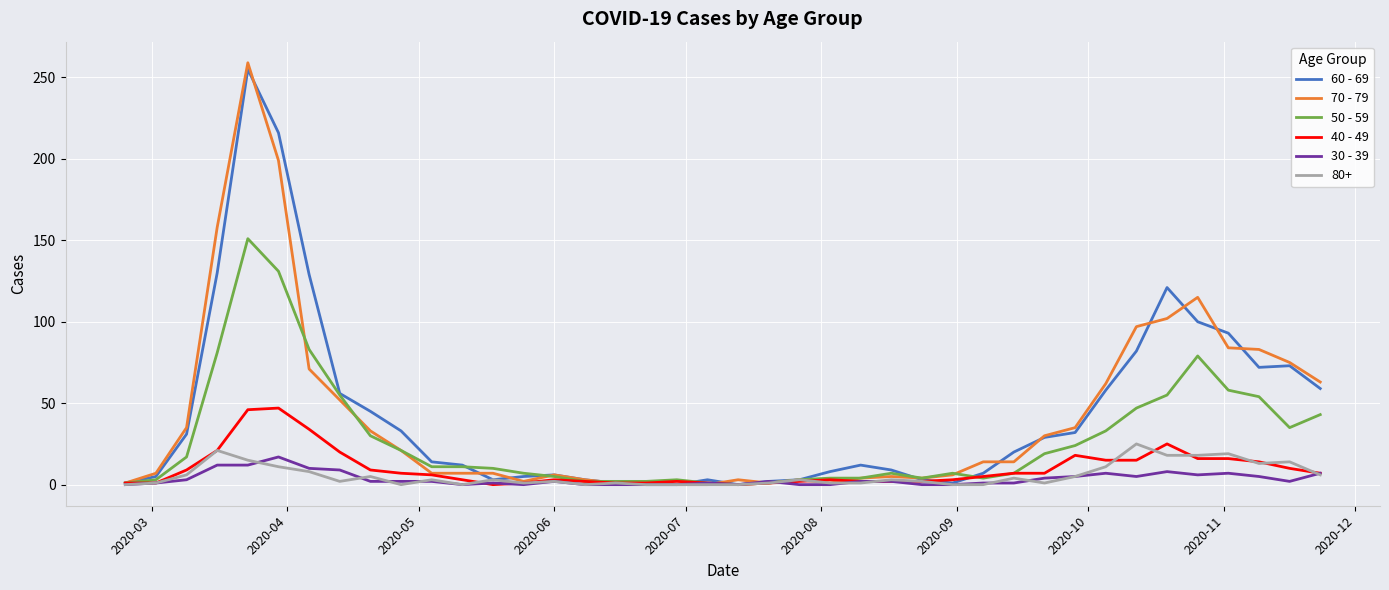

At how many categories does at least one series exceed 38?

14